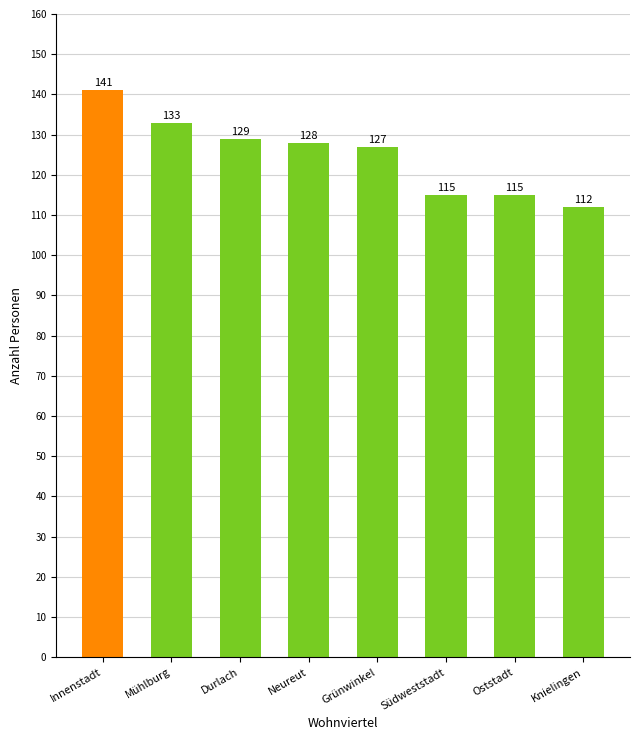

The chart shows a value of 141 at Innenstadt. True or false?

True